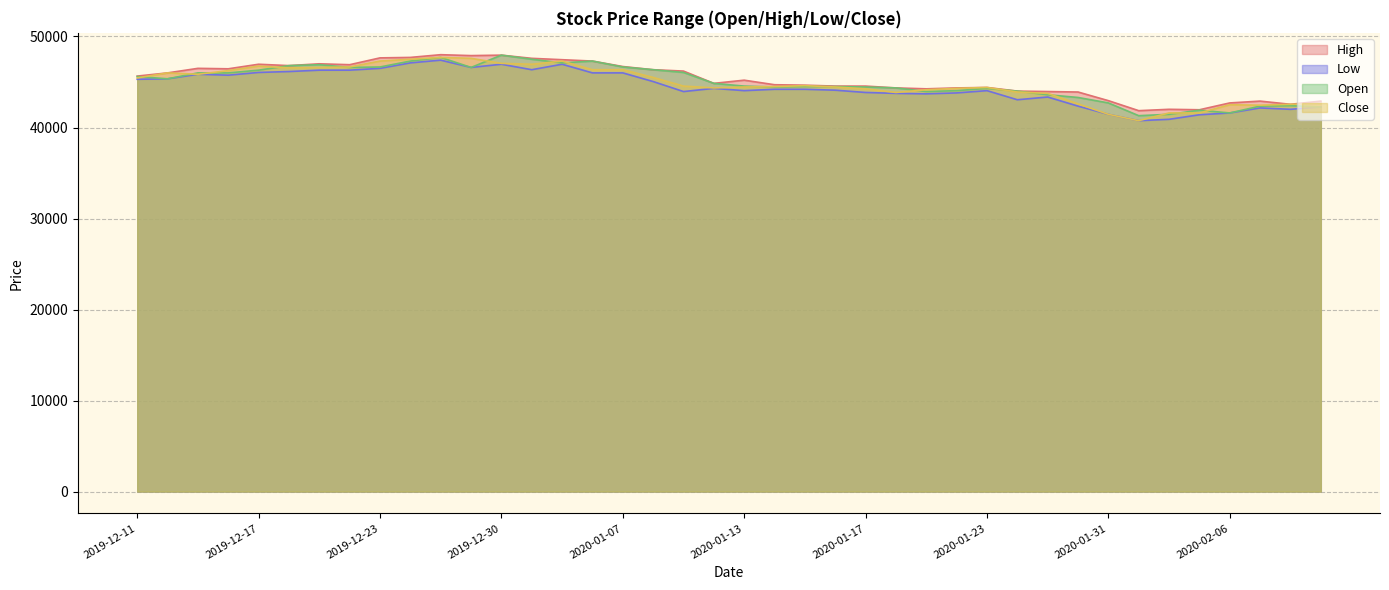

Is it true that Open equals 44450 at 2020-01-14?

True